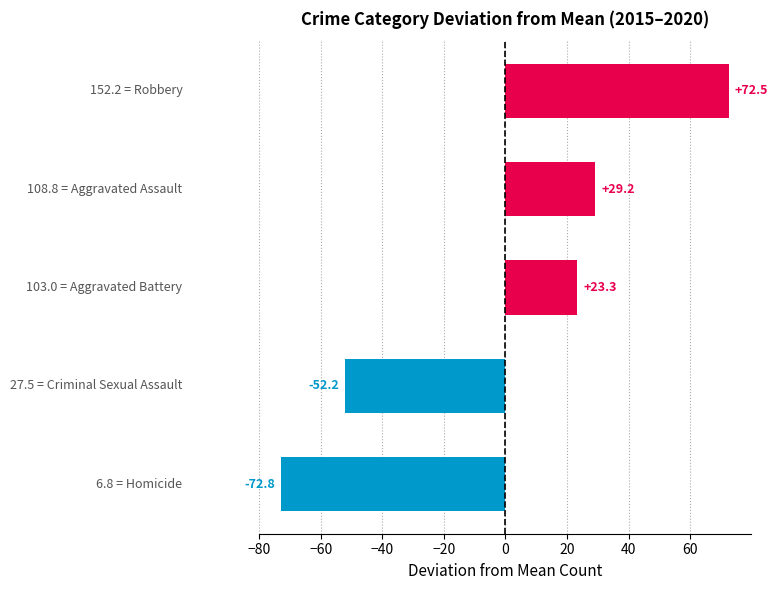

What is the minimum value shown in the chart?

-72.8